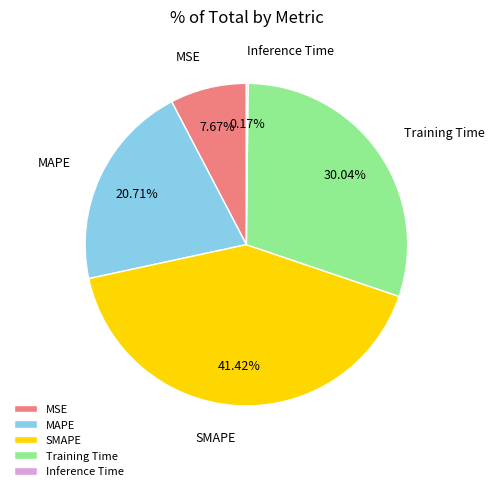

Which slice is the largest?

SMAPE